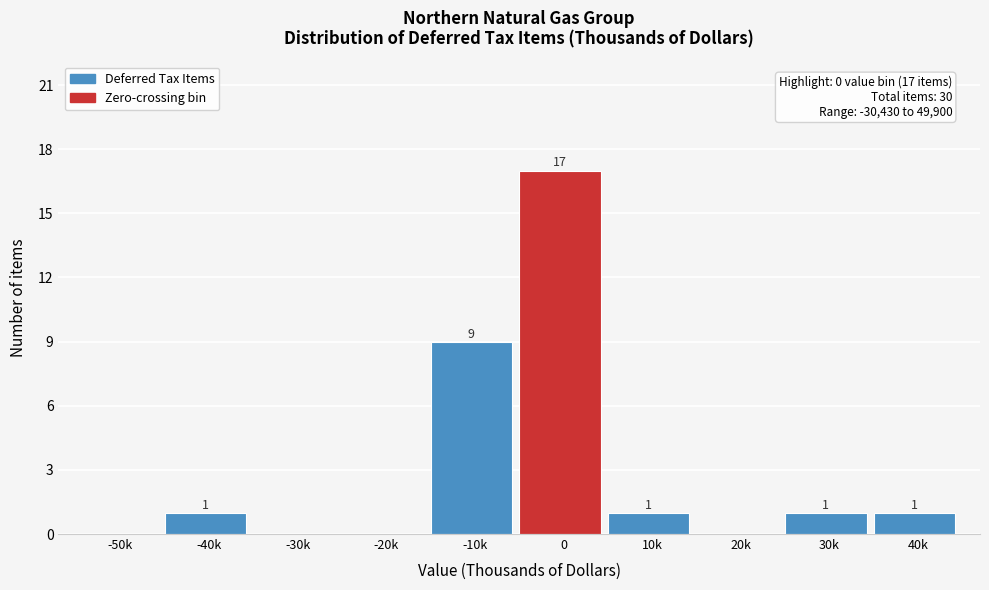

At which label is the value closest to 8?

-10k